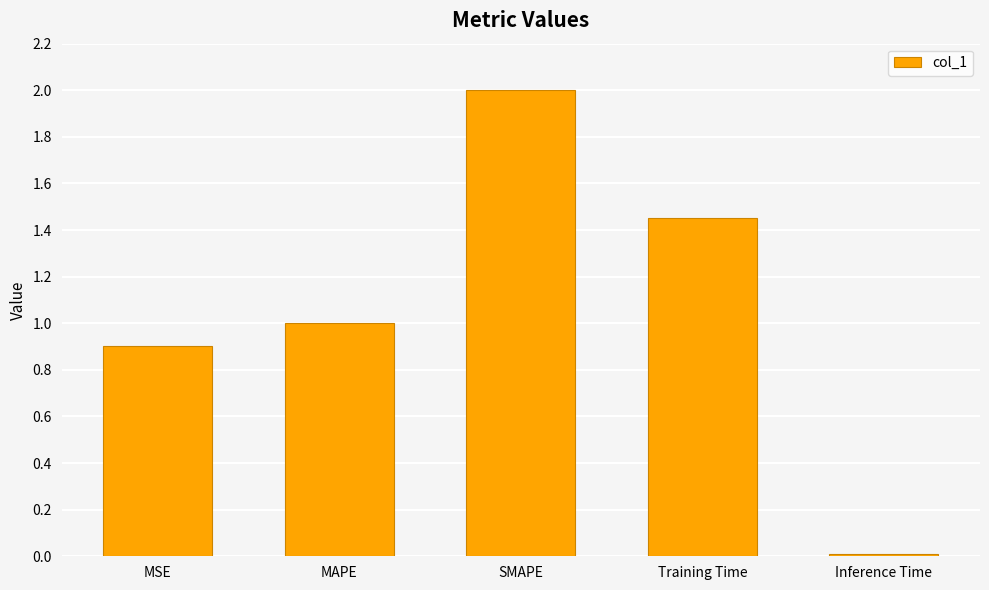

What is the difference between the maximum and second lowest values?

1.1